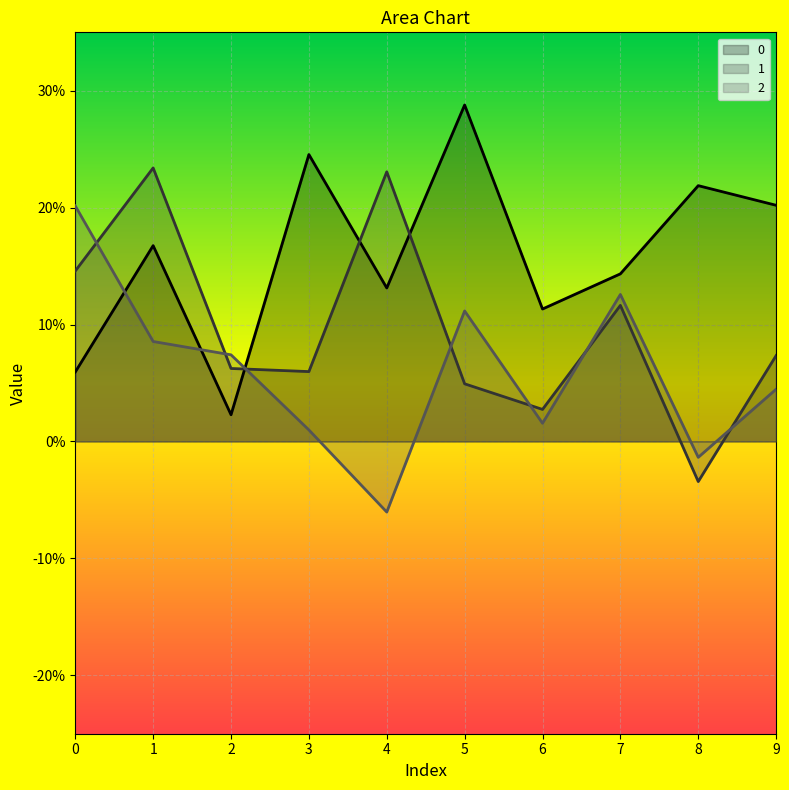

True or false: 0 has more than 2 points higher than both neighbors.

True